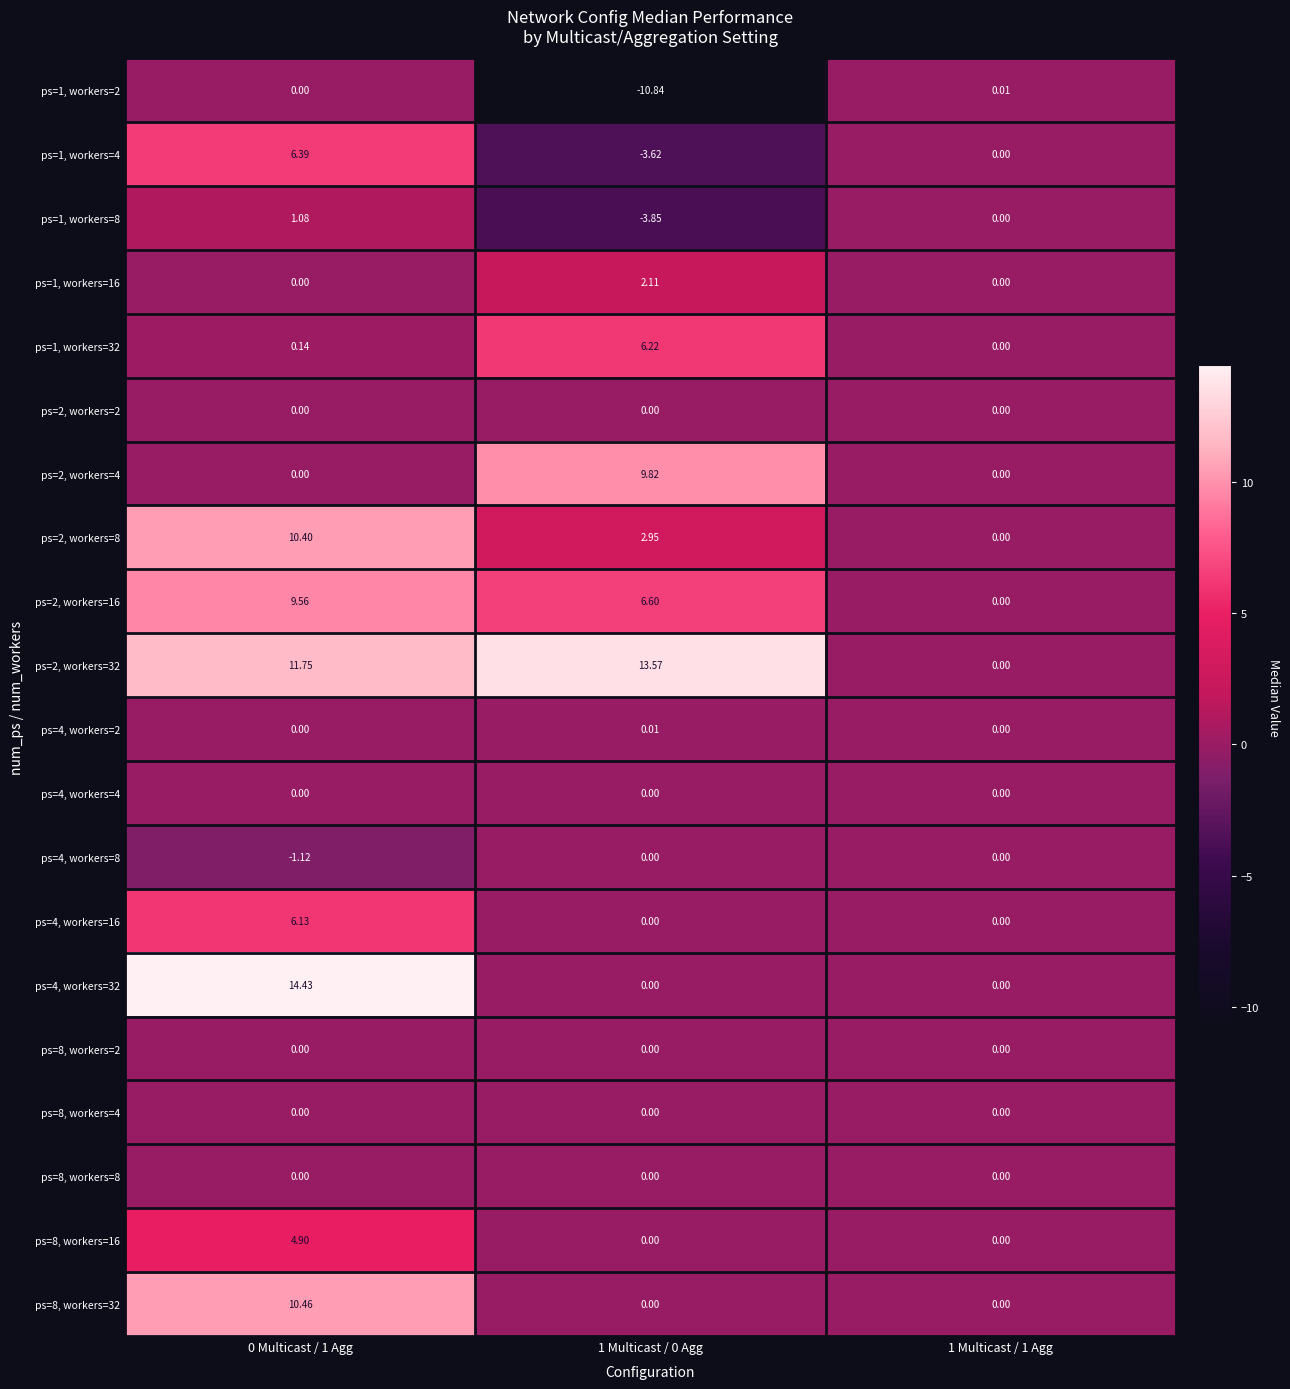

Is the value of ps=2, workers=16 at 0 Multicast / 1 Agg greater than the value of ps=1, workers=4 at 1 Multicast / 0 Agg?

Yes